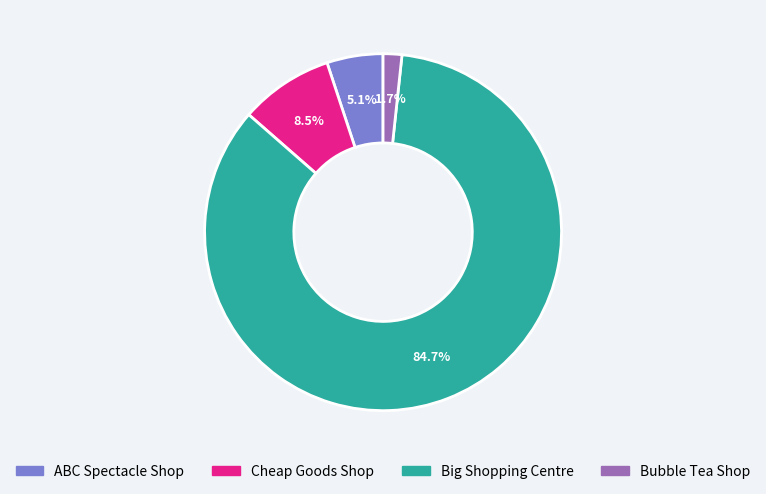

Count the number of slices in the pie.

4